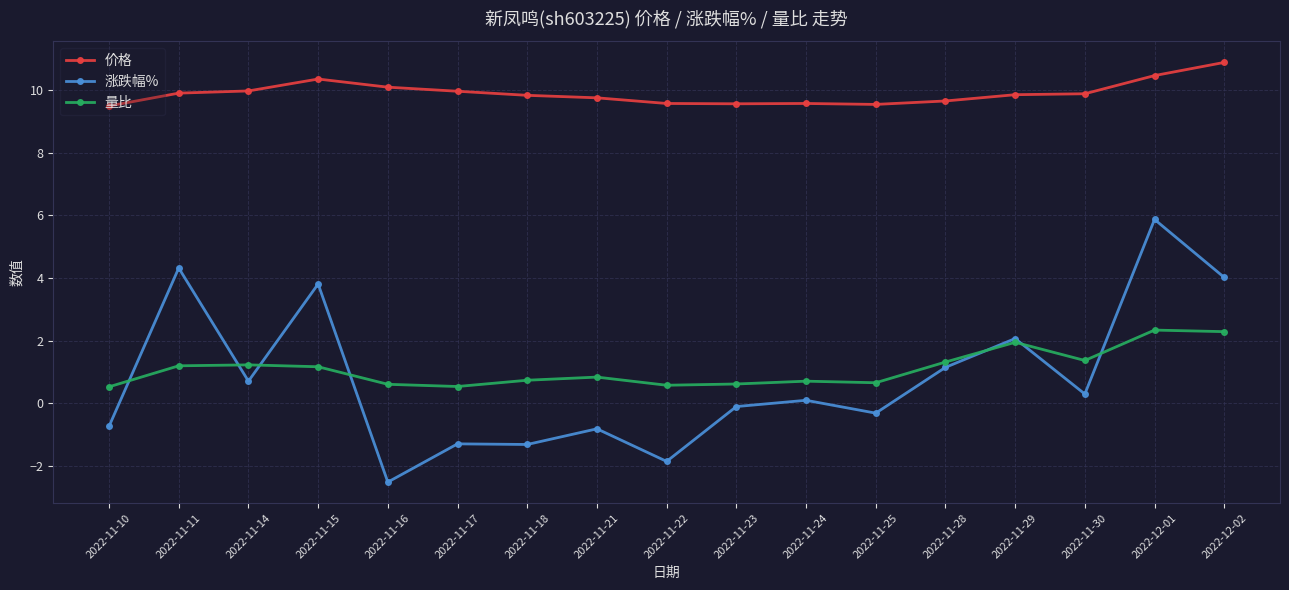

Is the value of 涨跌幅% at 2022-11-15 greater than the value of 价格 at 2022-11-30?

No